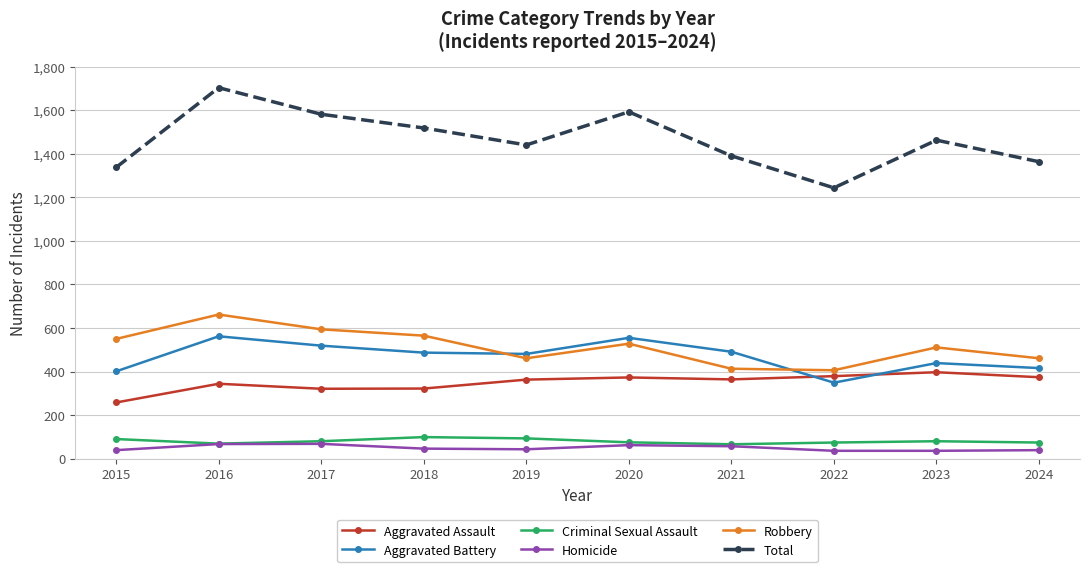

What is the value of the Criminal Sexual Assault point at the 6th from the left?

75